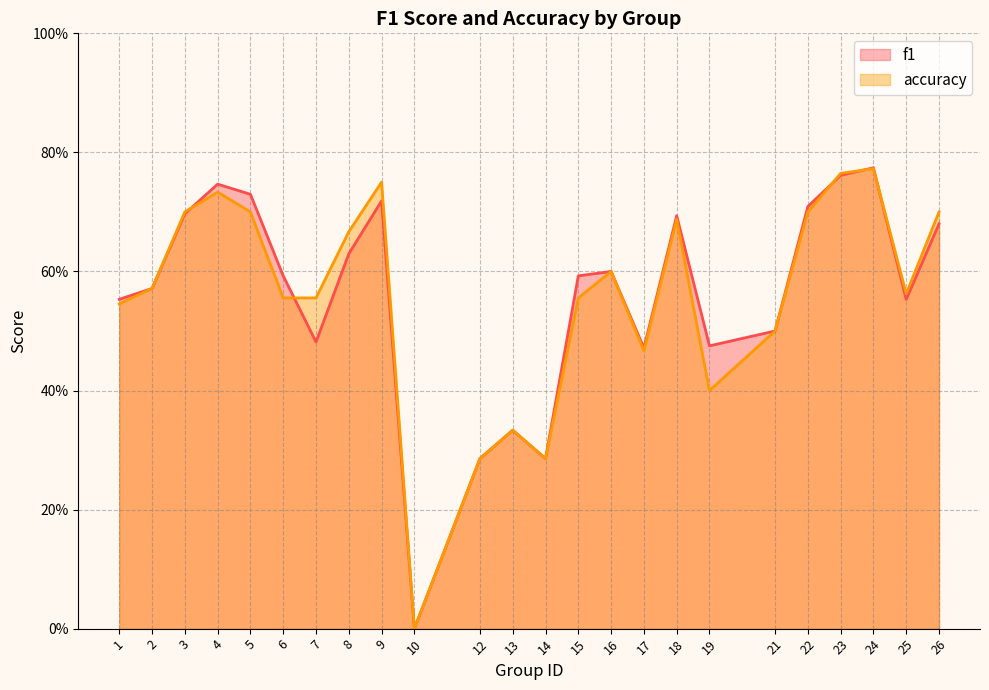

After their last crossing, which series has the higher values: accuracy or f1?

accuracy